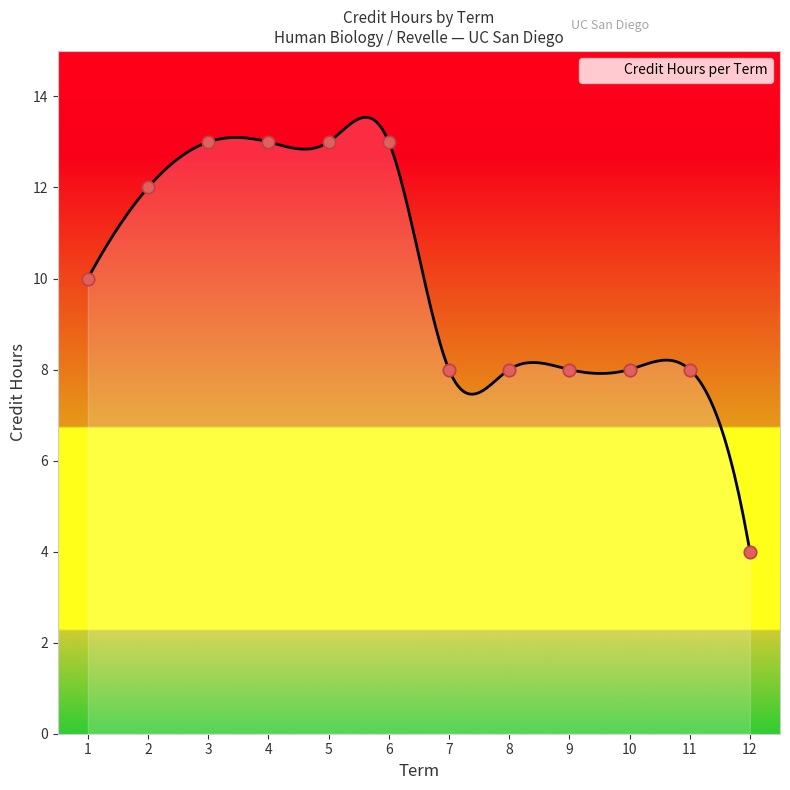

What is the highest value of the Credit Hours per Term series?

13.5